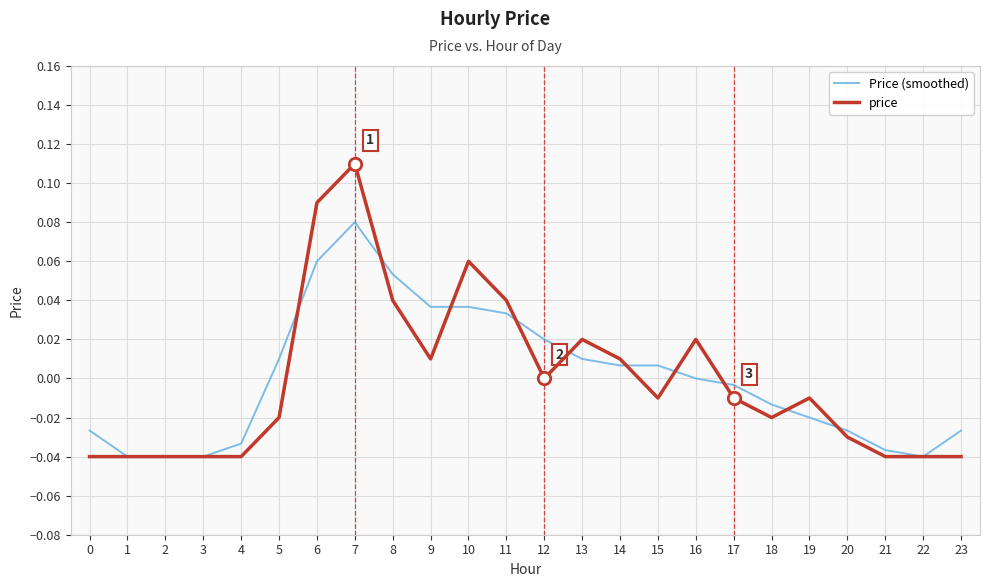

Between 15 and 20, which series saw the biggest shift?

Price (smoothed)